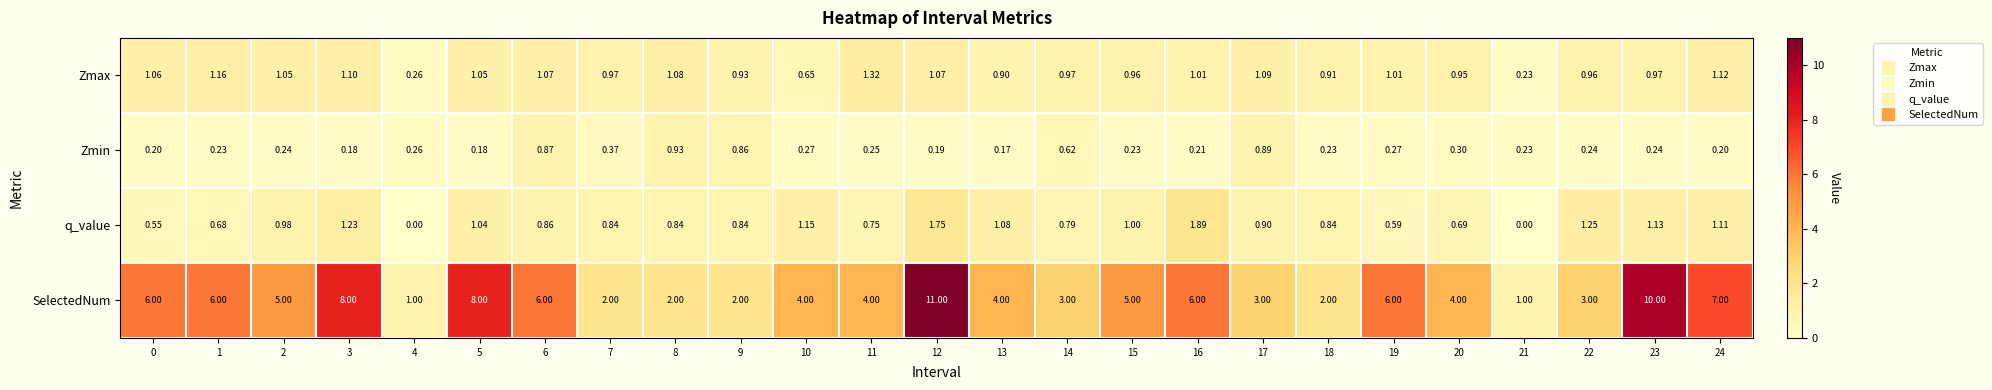

Between 4 and 11, which series saw the biggest shift?

SelectedNum